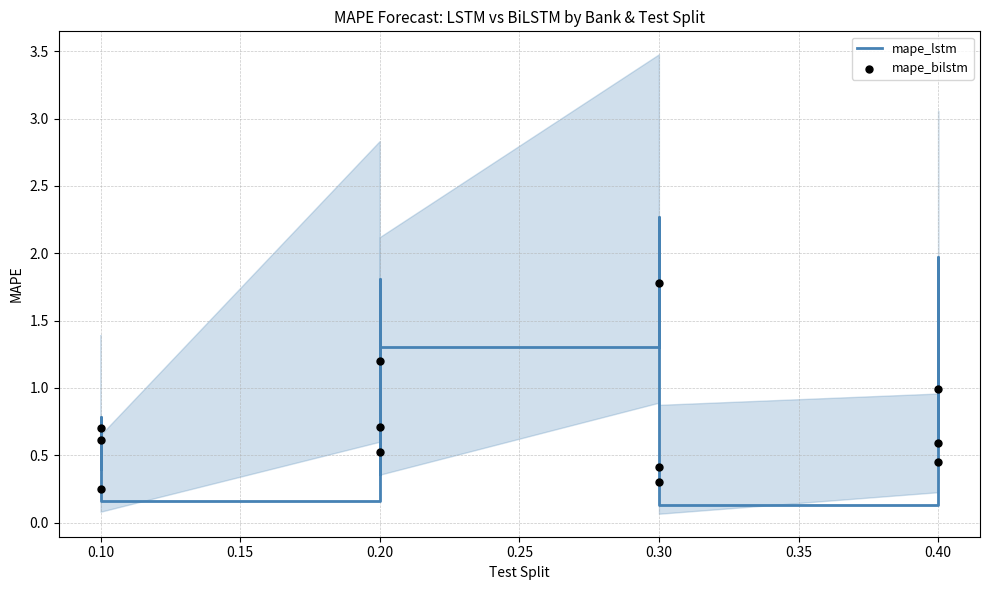

Which series has the largest total across all categories?

mape_lstm